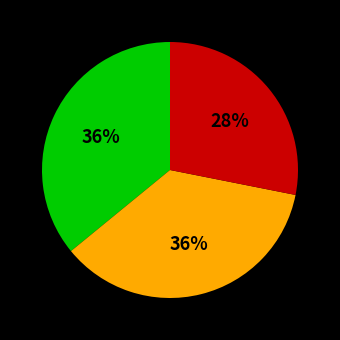

To the nearest percent, what is the average slice percentage?

33%